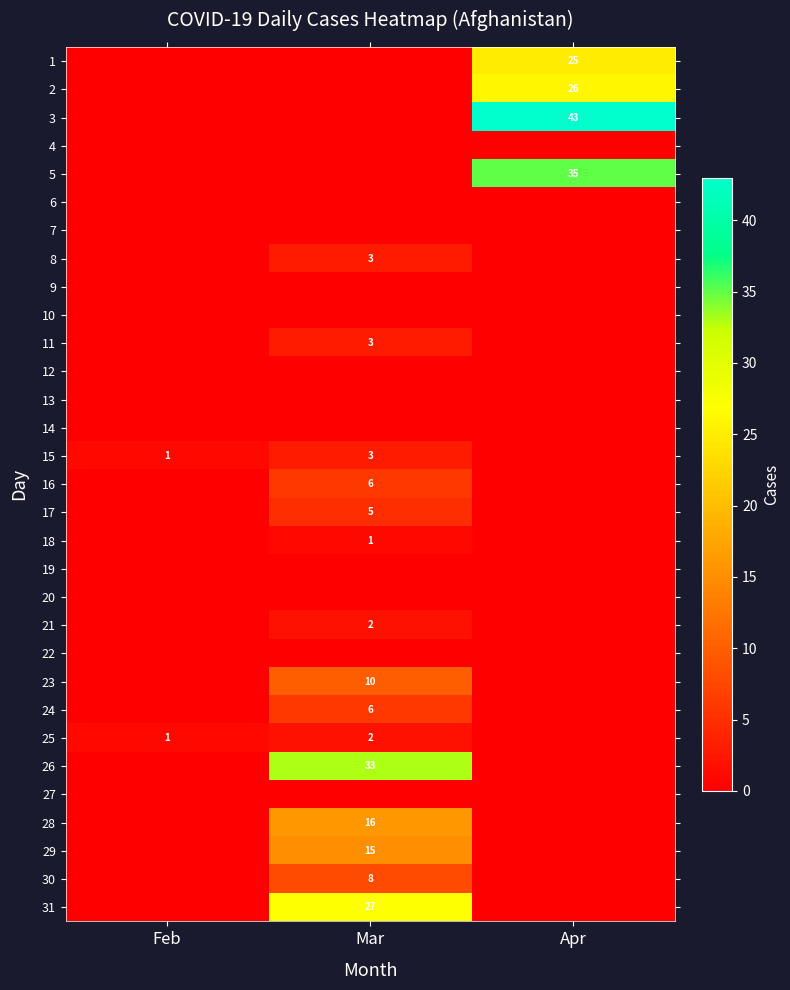

How many data points does each series have?

3